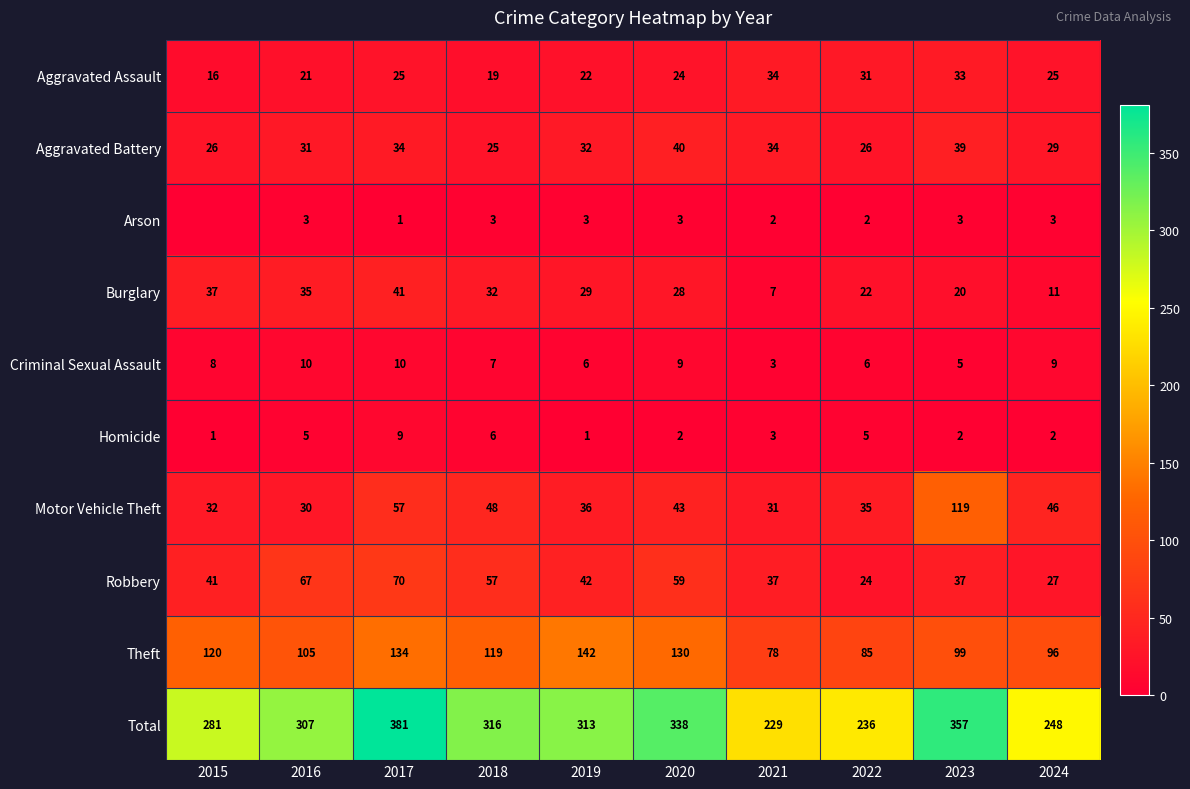

The Aggravated Assault series shows 33 at 2023. True or false?

True